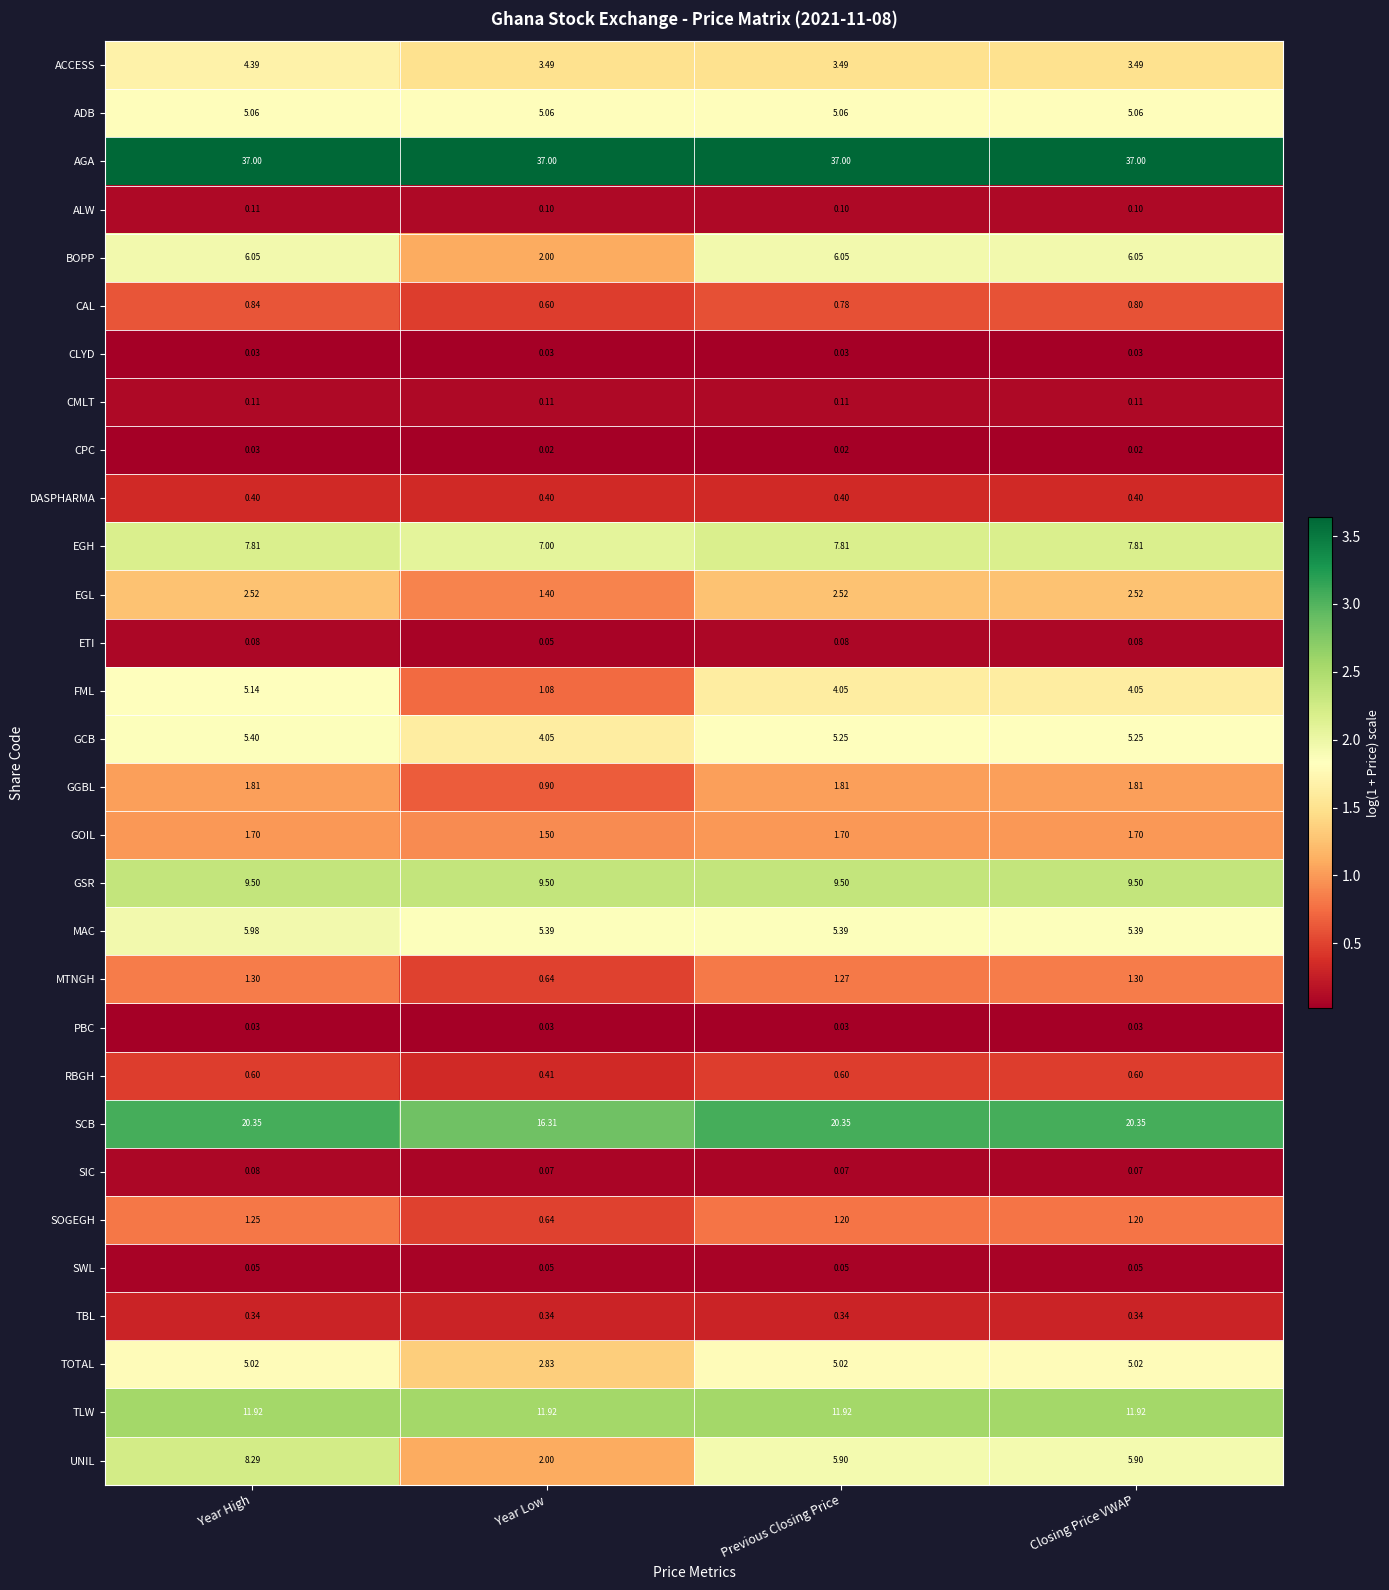

Where does the SCB series first go above 20?

Year High